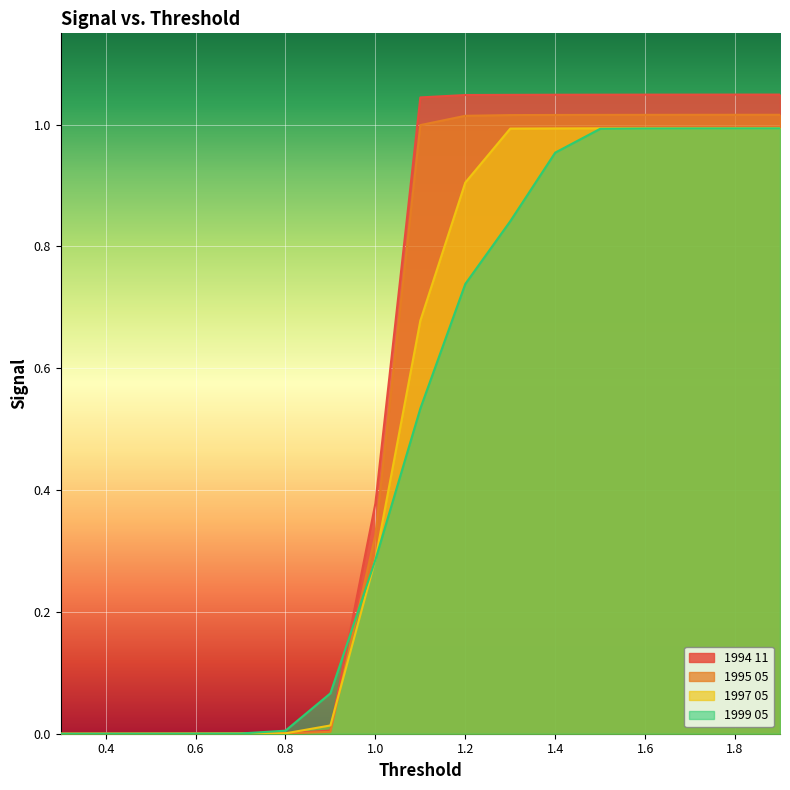

List the series in order of their overall mean, highest first.

1994 11, 1995 05, 1997 05, 1999 05